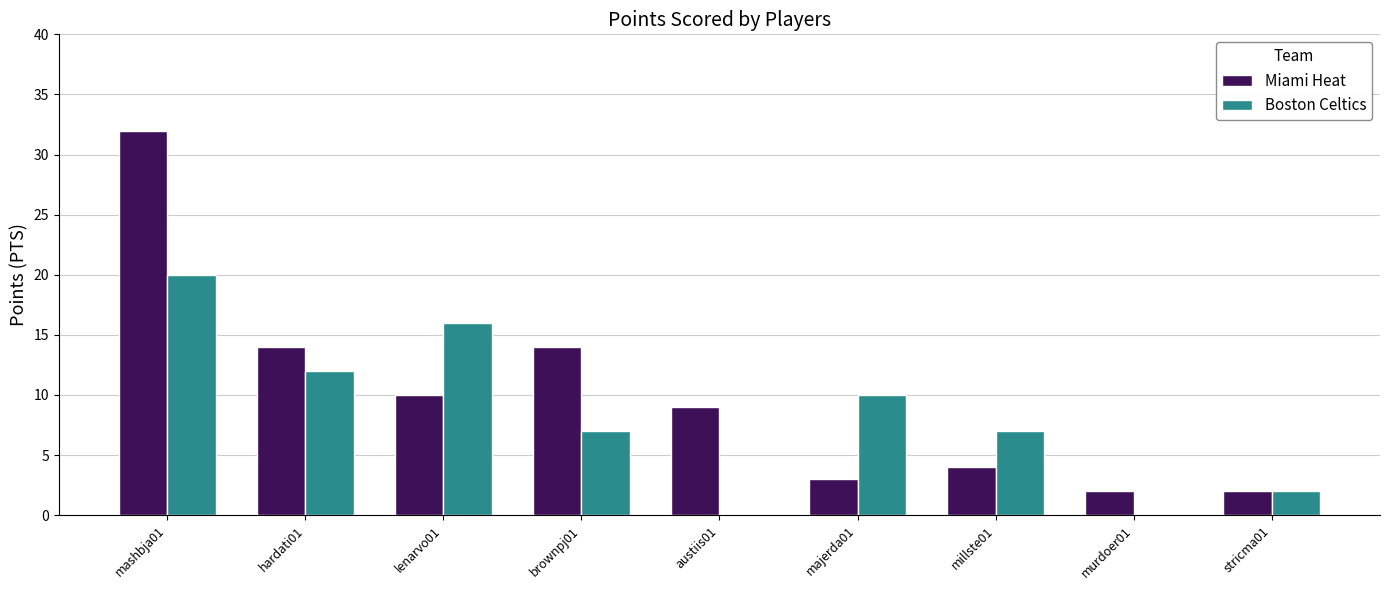

At which category does the chart reach its peak across all series?

mashbja01